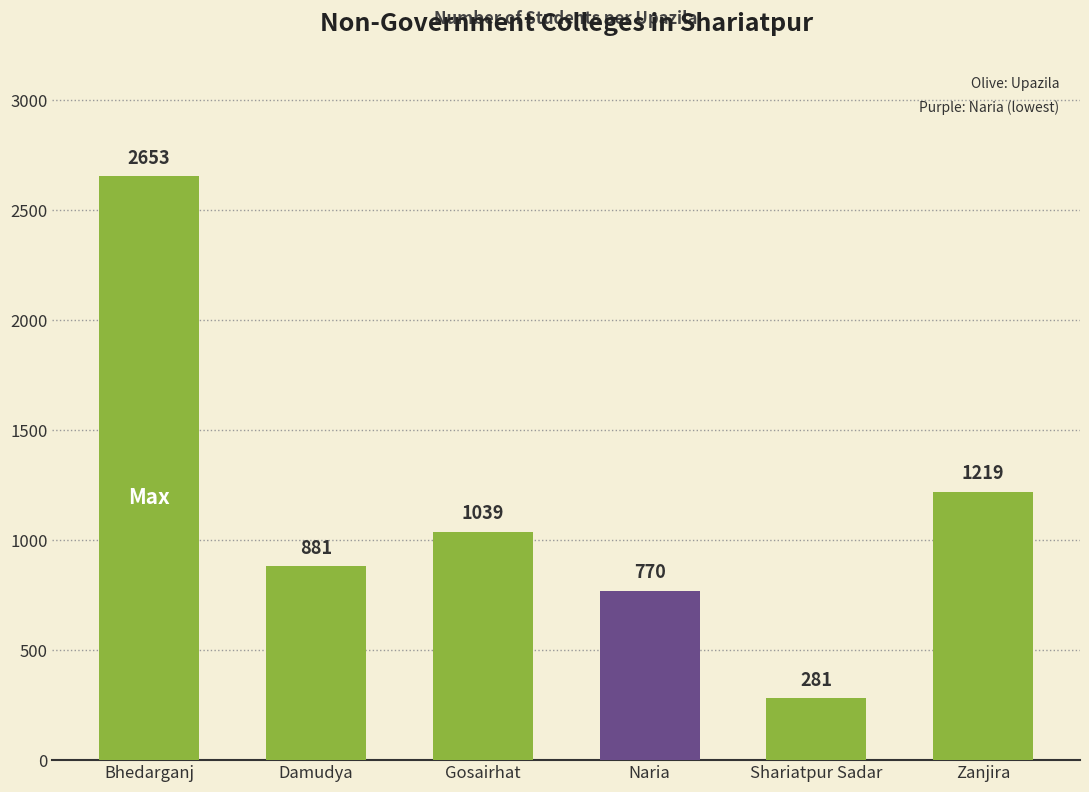

Read the value at Zanjira.

1219